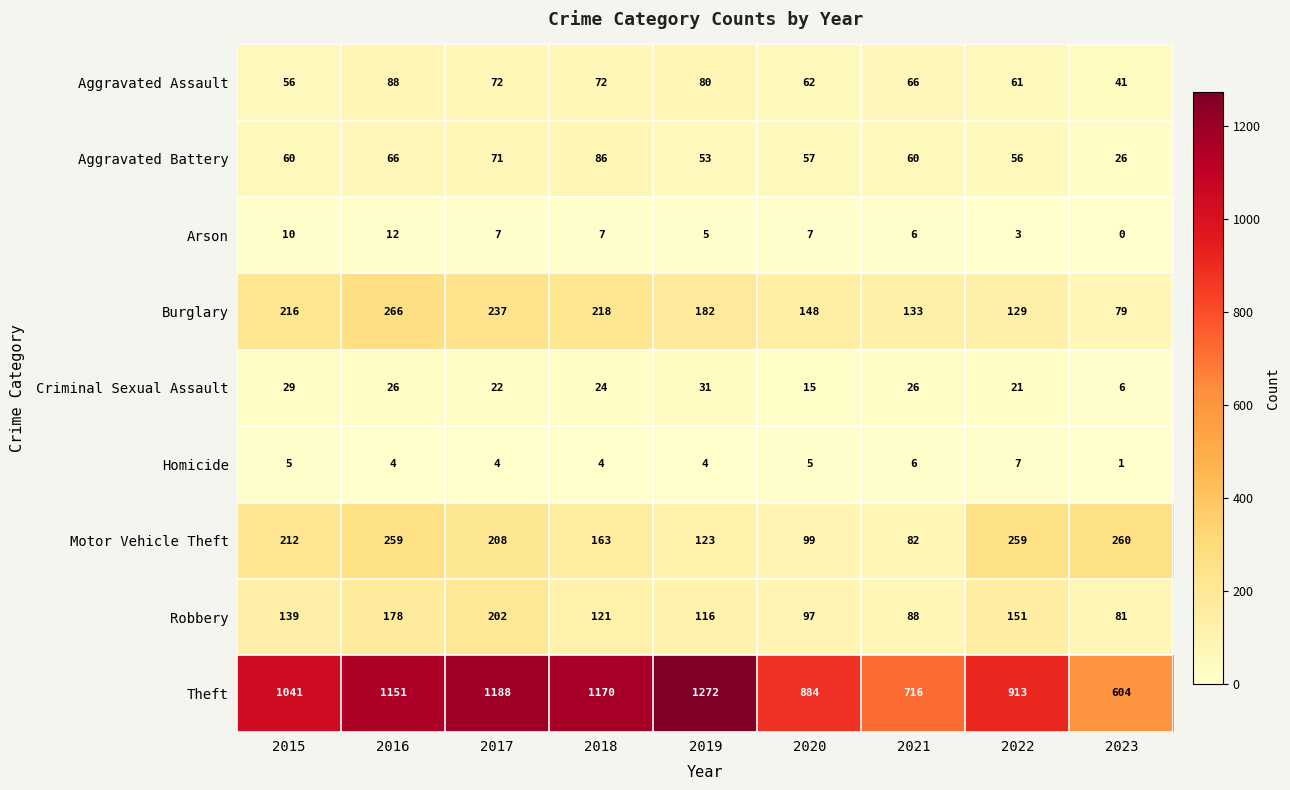

Is the value of Aggravated Battery at 2016 greater than the value of Motor Vehicle Theft at 2019?

No